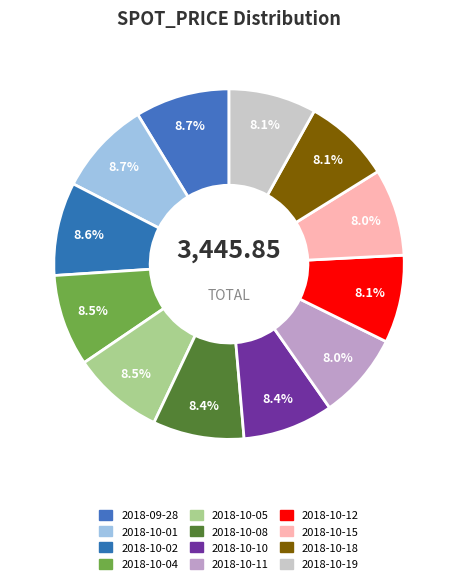

What is the ratio of the value at 2018-10-18 to the value at 2018-10-15?

1.0